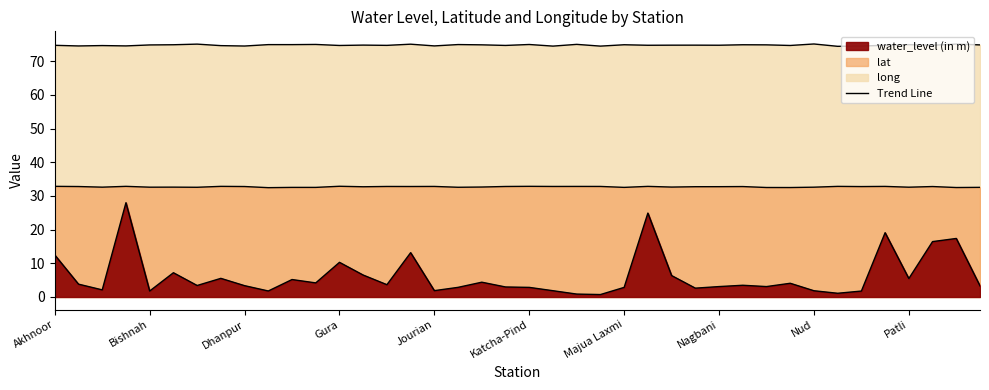

List the series in order of their peak value, lowest first.

water_level (in m), lat, long